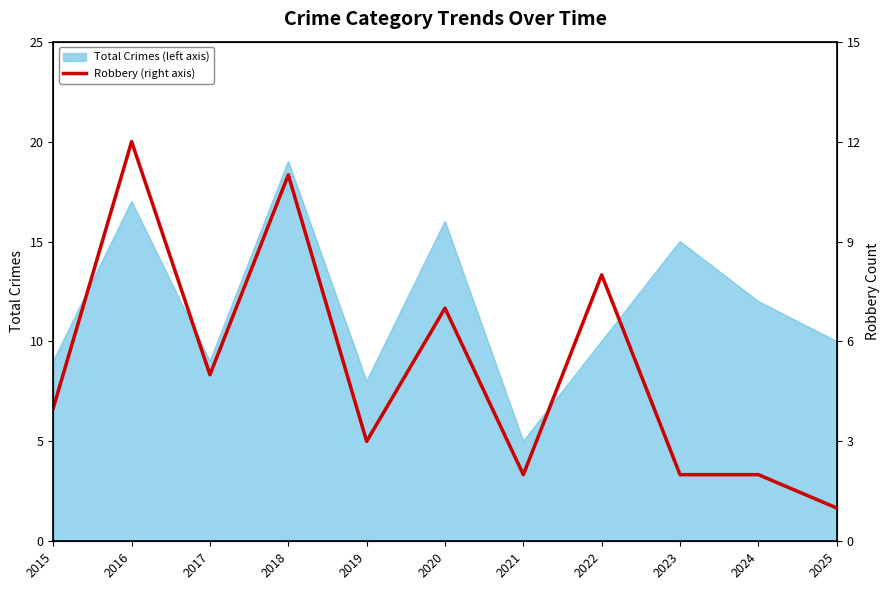

At which label does Total Crimes (left axis) reach its peak?

2018